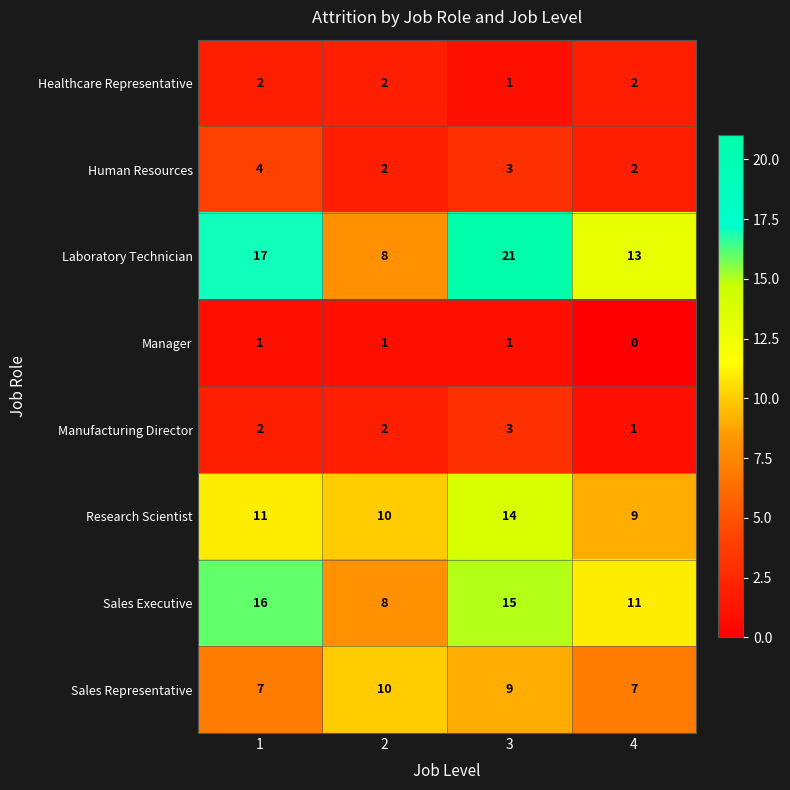

Rank the series by their maximum value, from lowest to highest.

Manager, Healthcare Representative, Manufacturing Director, Human Resources, Sales Representative, Research Scientist, Sales Executive, Laboratory Technician